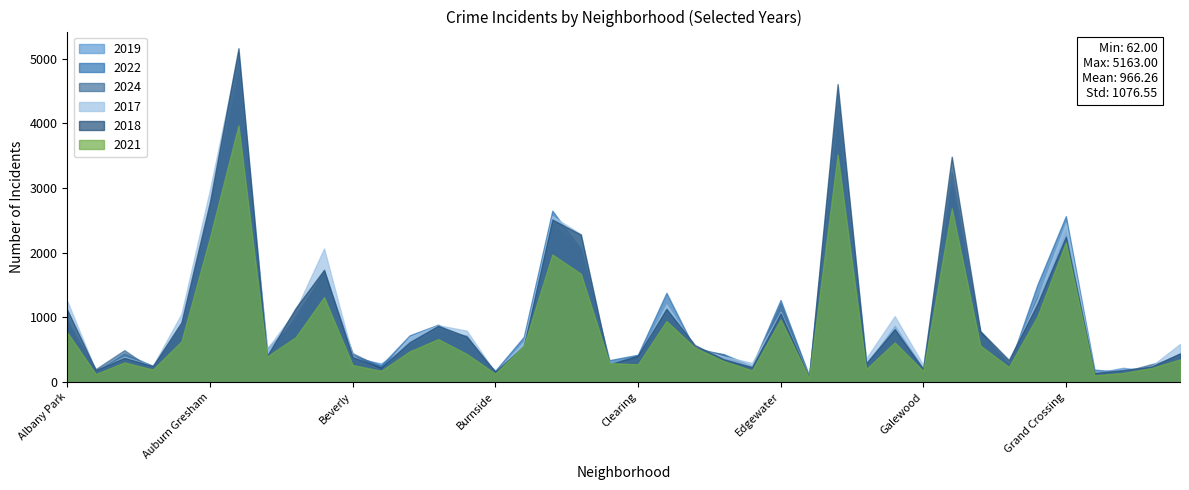

What is the difference between the maximum and second lowest values in the 2024 series?

3781